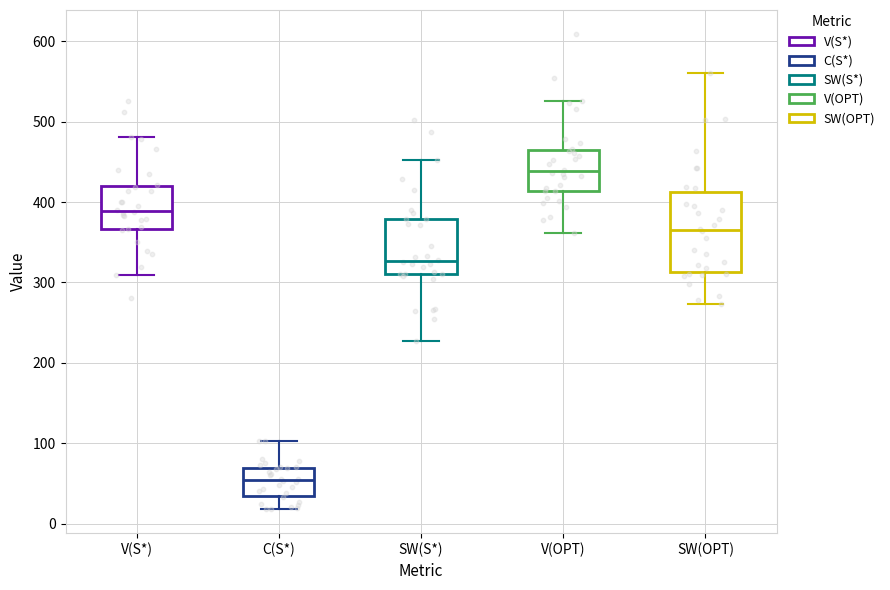

Which box has the highest median line?

V(OPT)